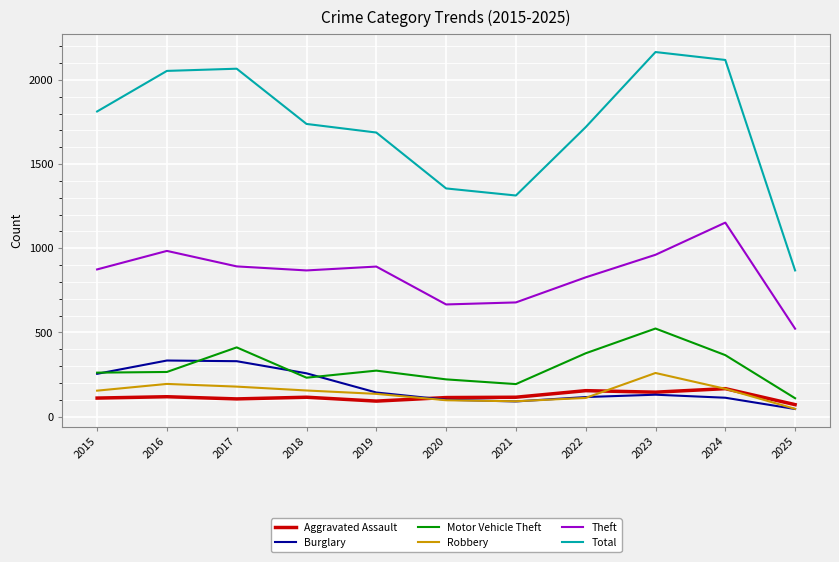

How many series are shown in this chart?

6